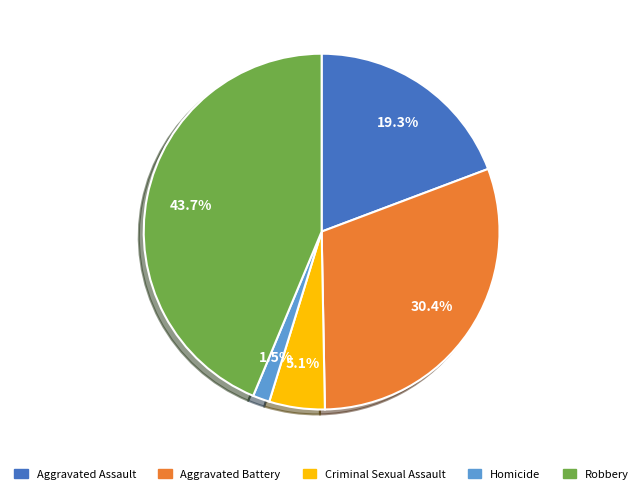

To the nearest percent, what is the average slice percentage?

20%